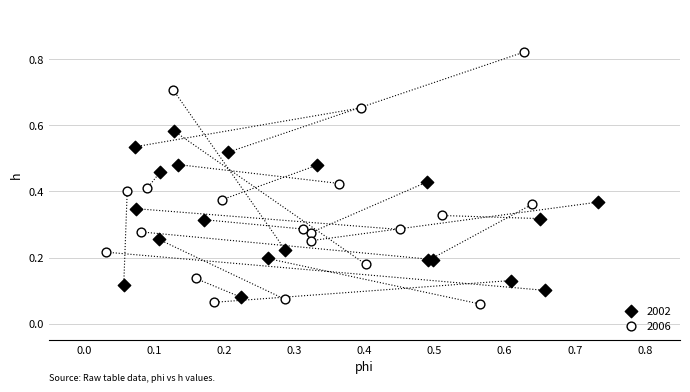

Which series has the largest Y range (max minus min)?

2006